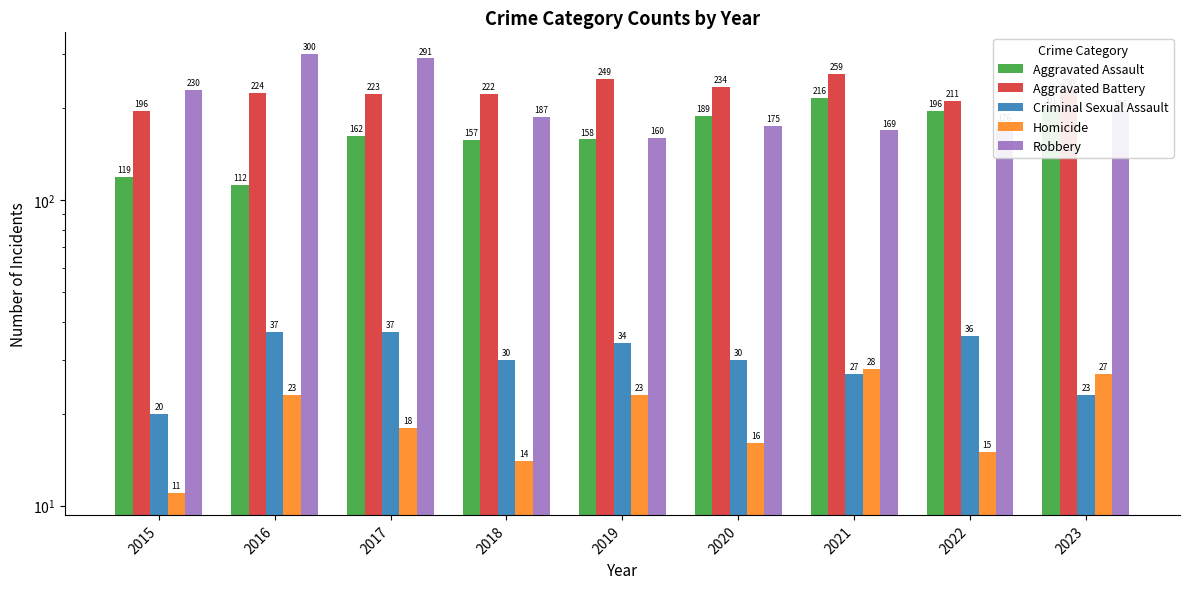

What is the average value of the Criminal Sexual Assault series?

30